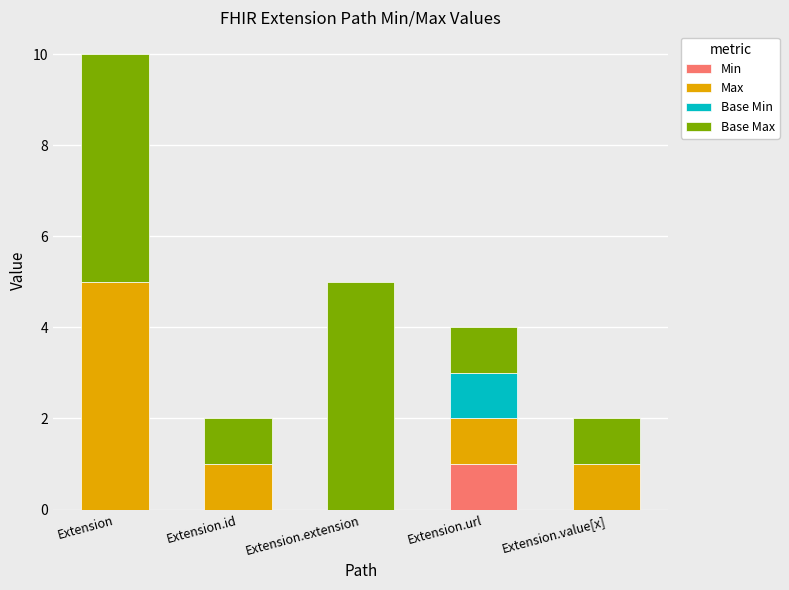

At which category is the sum across all series the highest?

Extension